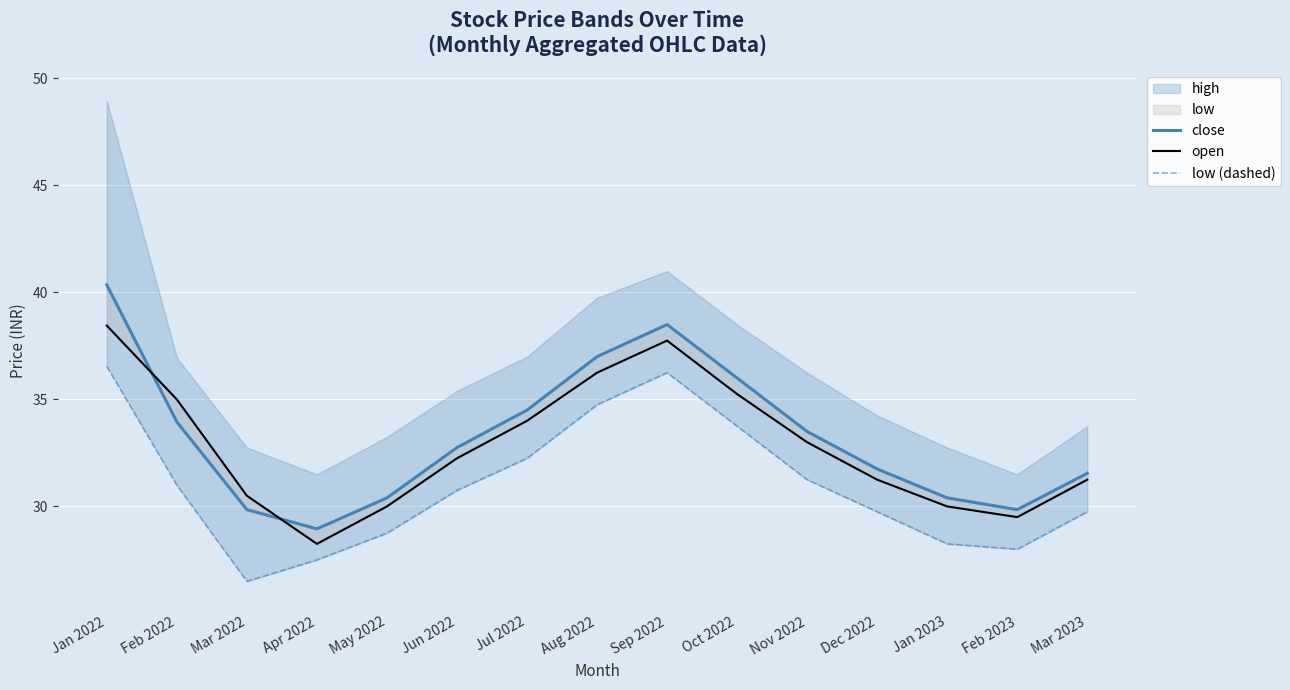

Which series changed the most between Sep 2022 and Dec 2022?

close